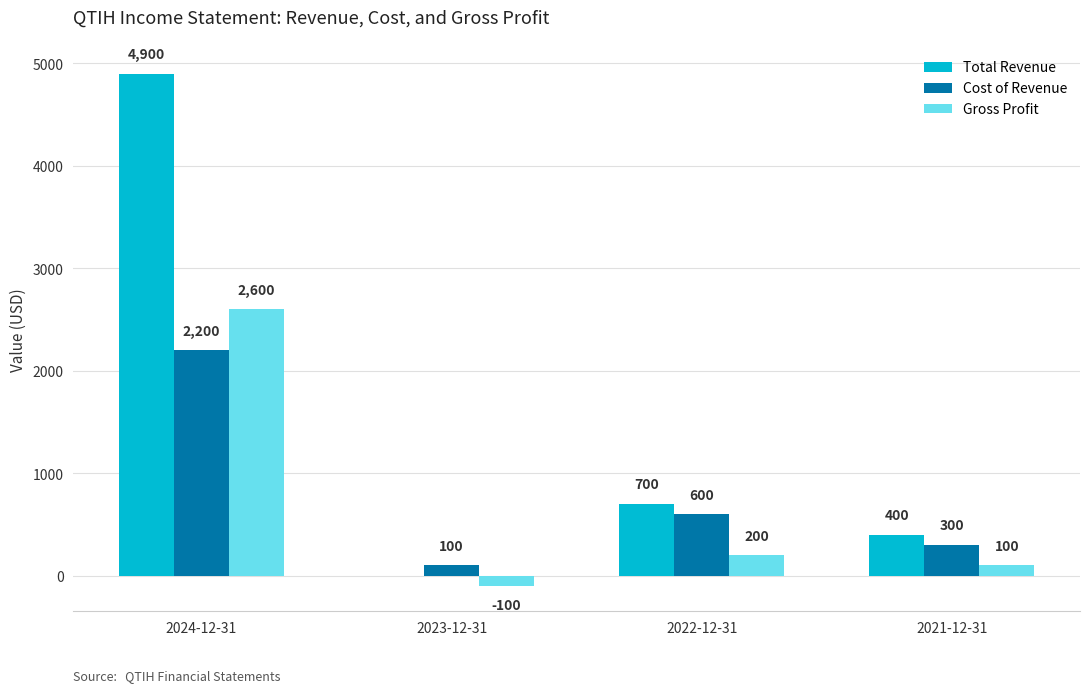

What is the greatest value displayed?

4900